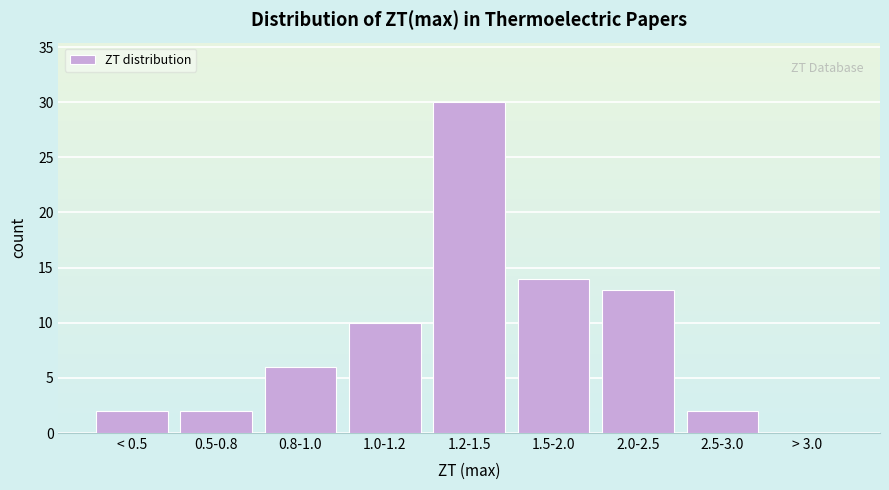

Reading left to right, transcribe all the data shown in this chart.

< 0.5=2	0.5-0.8=2	0.8-1.0=6	1.0-1.2=10	1.2-1.5=30	1.5-2.0=14	2.0-2.5=13	2.5-3.0=2	> 3.0=0